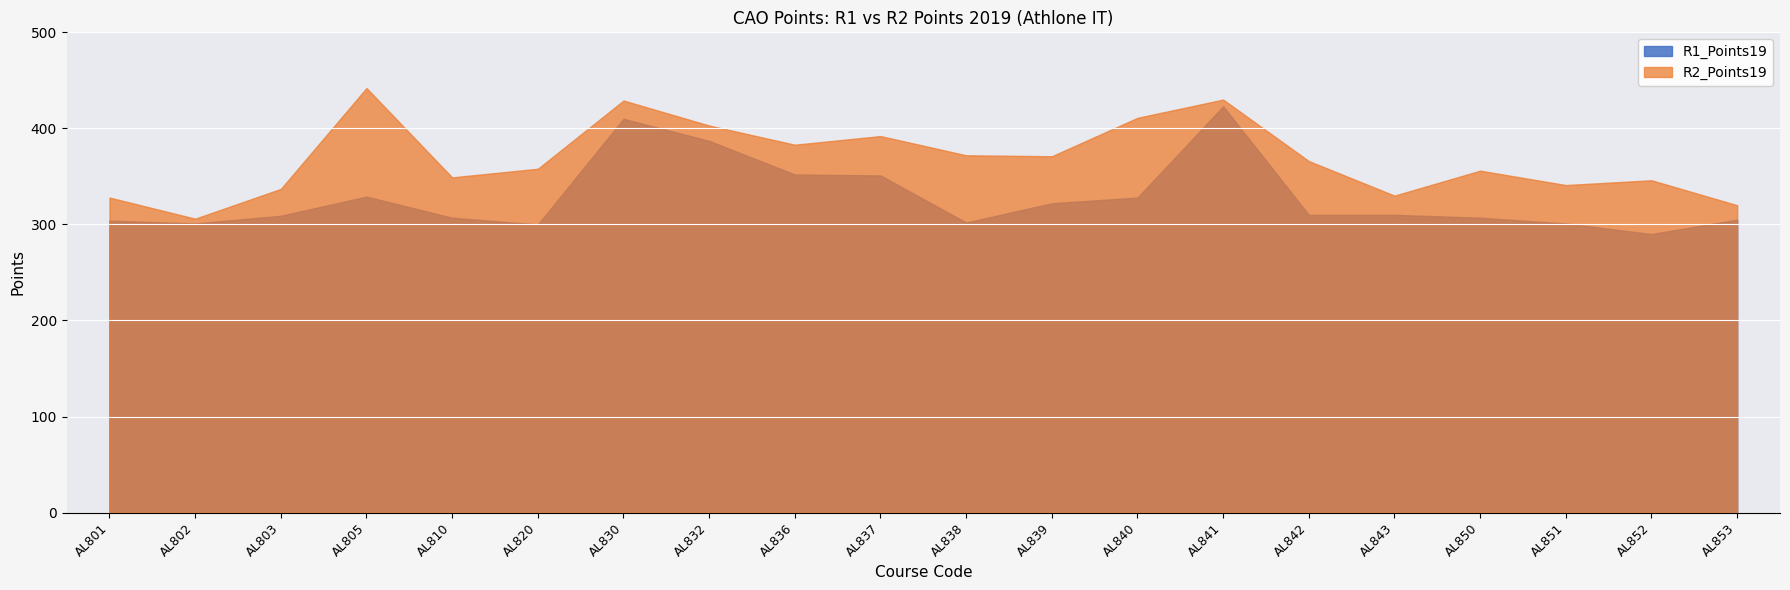

True or false: R2_Points19 and R1_Points19 cross at least once.

False